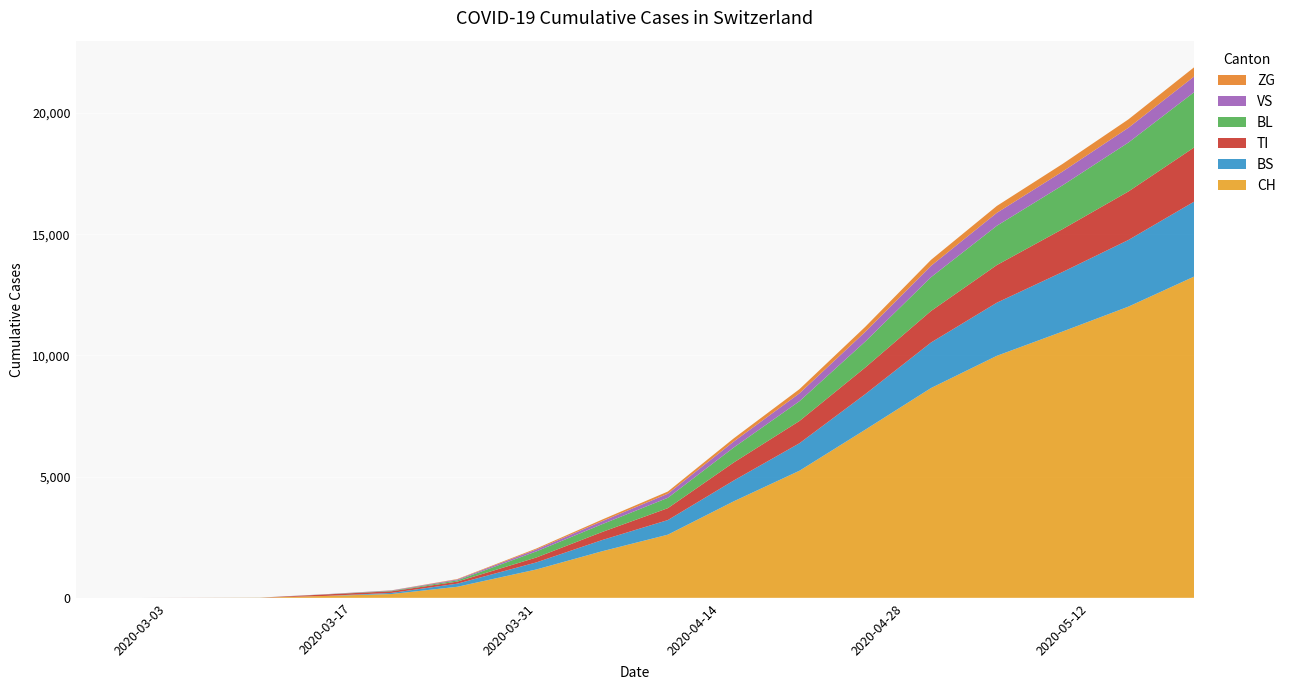

Reading right to left, extract all data points from this chart.

CH: 13258	12016	10989	9986	8657	6938	5244	3981	2606	1921	1169	456	157	79	6	2	0	0
BS: 3092	2750	2457	2192	1879	1466	1134	858	603	462	292	128	46	0	0	0	0	0
TI: 2237	2001	1770	1553	1301	1099	919	743	491	332	202	85	67	61	0	0	0	0
BL: 2280	2020	1806	1621	1393	1071	815	618	427	322	251	53	20	5	2	0	0	0
VS: 648	610	570	534	470	401	326	246	169	124	81	35	15	6	2	2	0	0
ZG: 380	346	314	284	246	207	172	131	90	66	39	18	5	0	0	0	0	0